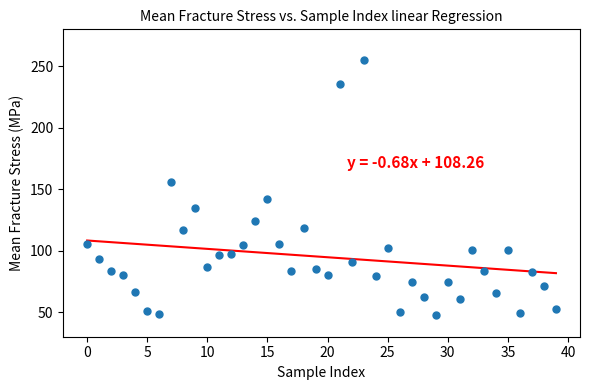

What Y value in the scatter plot is closest to 151?

156.1